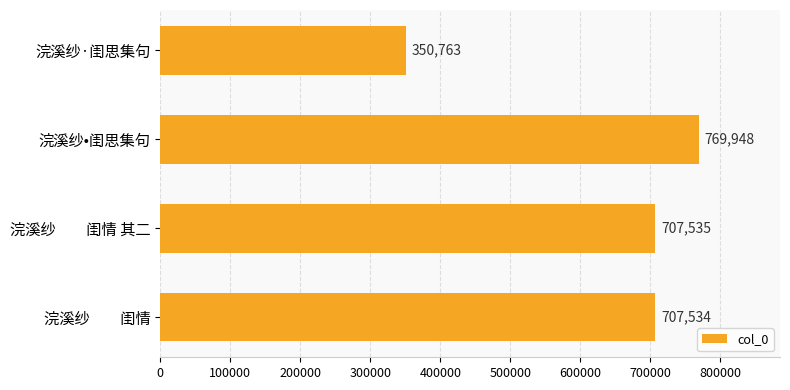

Is it true that the value at 浣溪纱　　闺情 is 707534?

True